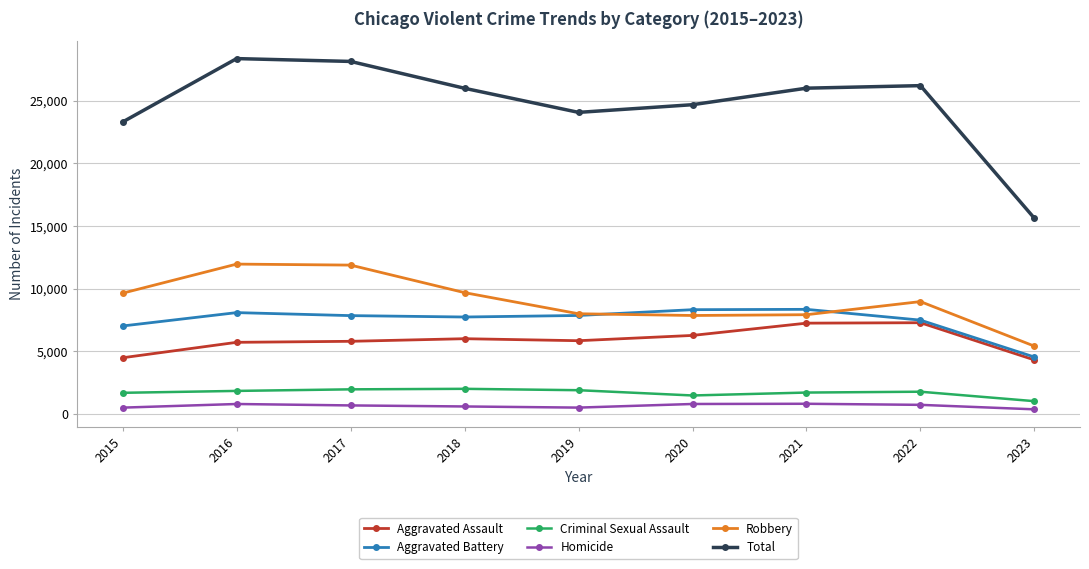

What is the difference between the maximum and minimum values in the Aggravated Assault series?

2974